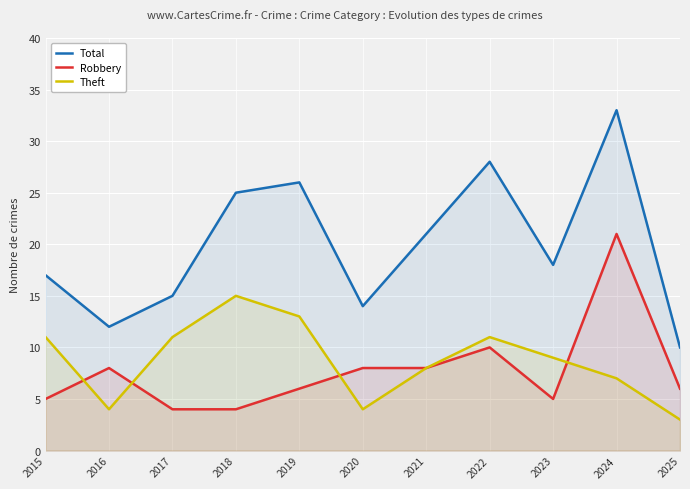

What is the spread (max minus min) of values at 2025?

7